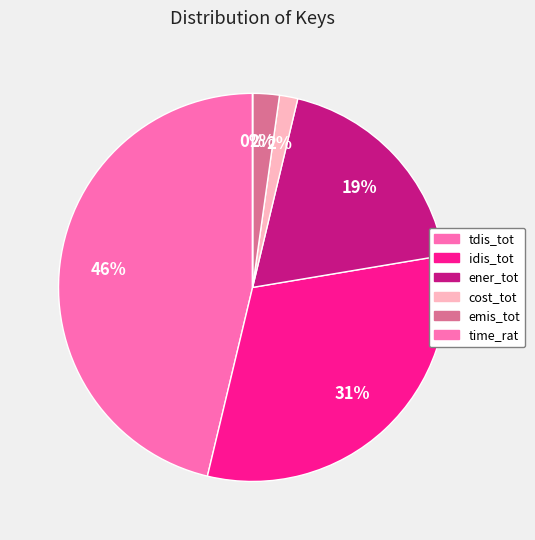

What is the largest slice in the pie chart?

tdis_tot